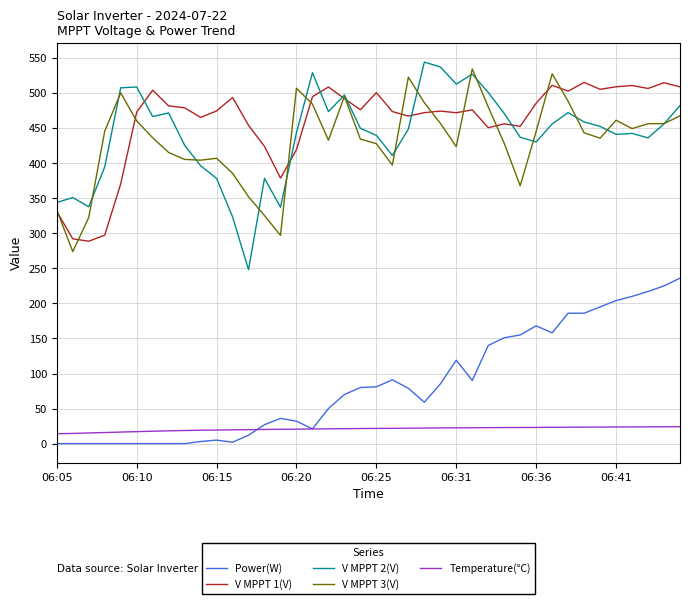

Does the chart display data point markers on the line(s)?

No